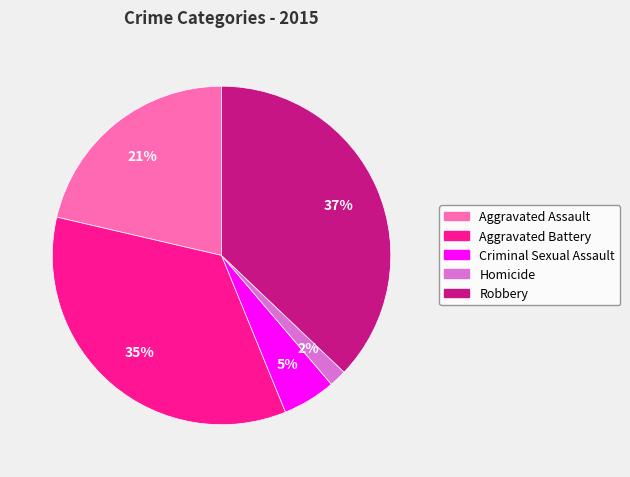

Rank the categories by value from highest to lowest.

Robbery, Aggravated Battery, Aggravated Assault, Criminal Sexual Assault, Homicide